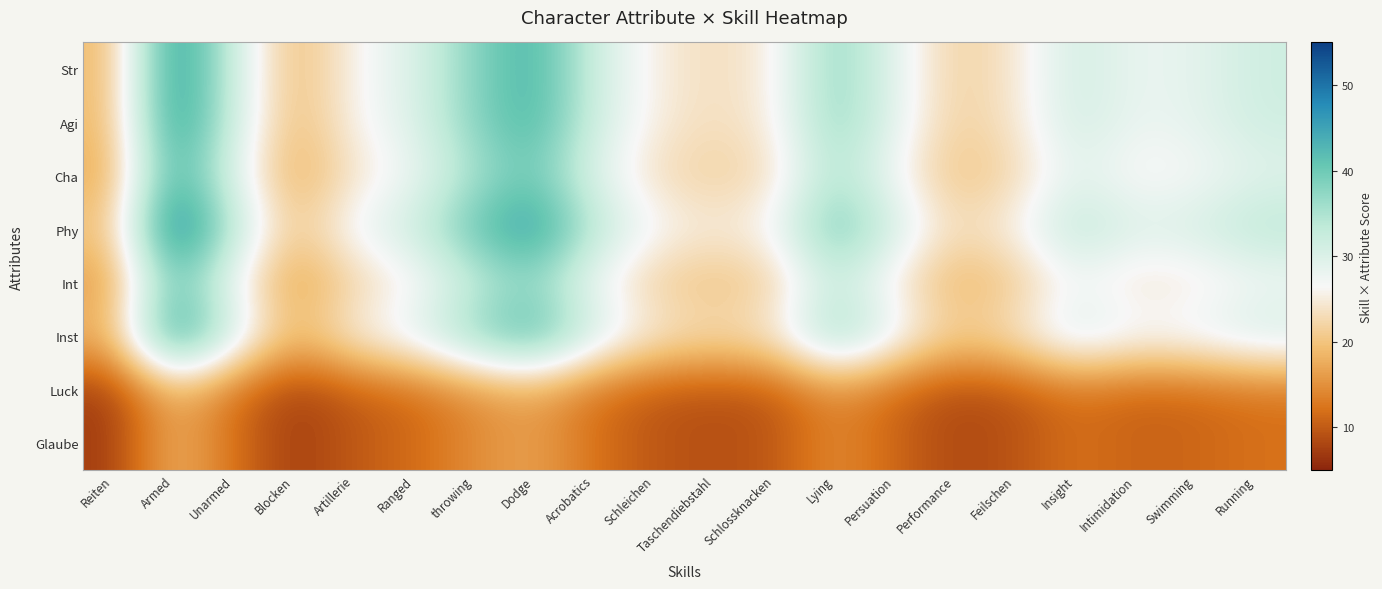

Between throwing and Feilschen, which series saw the biggest shift?

Phy